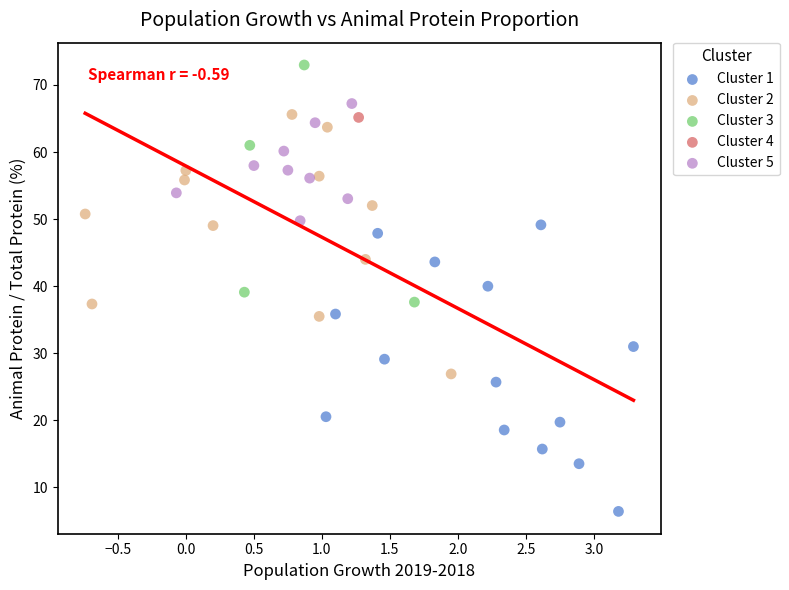

What are all the series names shown in the legend?

Cluster 1, Cluster 2, Cluster 3, Cluster 4, Cluster 5